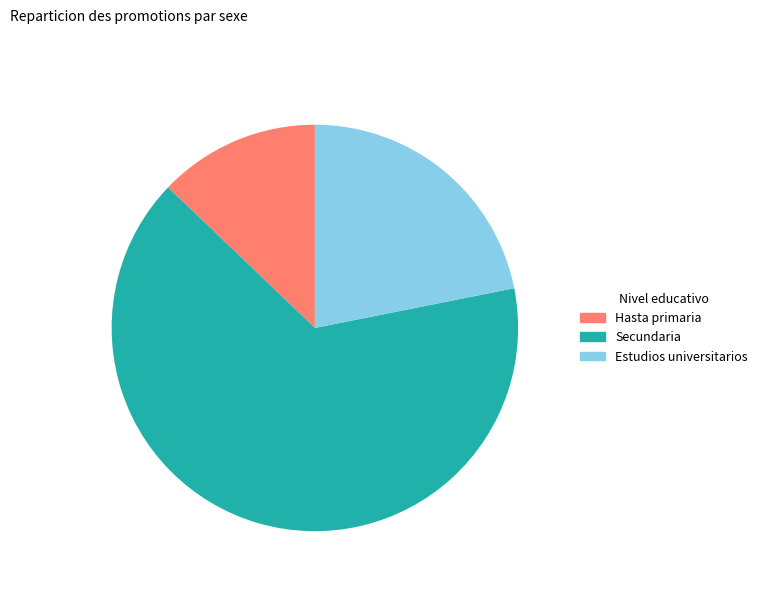

Is it true that Estudios universitarios is 22% of the pie?

True